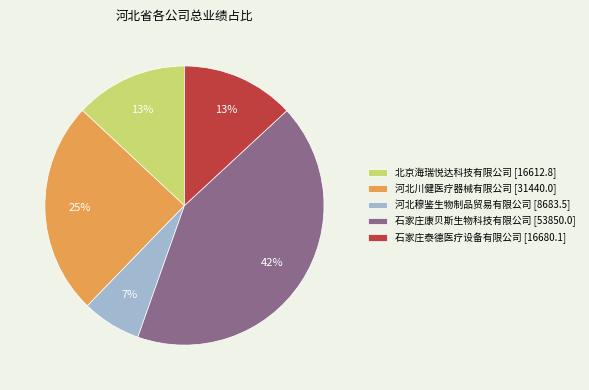

Which category has the biggest portion of the pie?

石家庄康贝斯生物科技有限公司